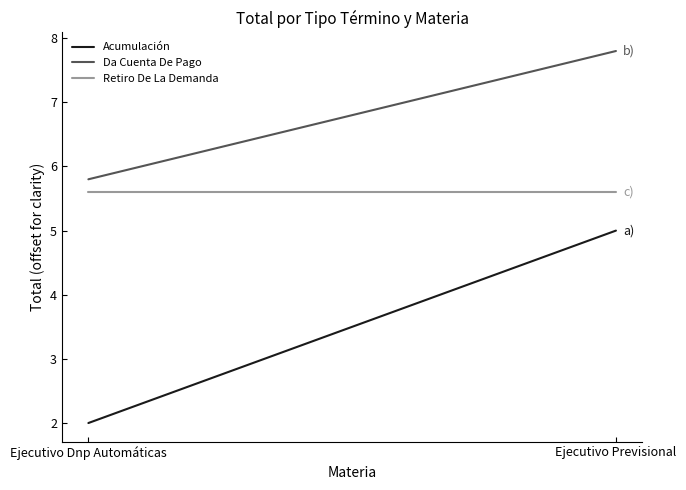

At which category does the chart reach its minimum across all series?

Ejecutivo Dnp Automáticas